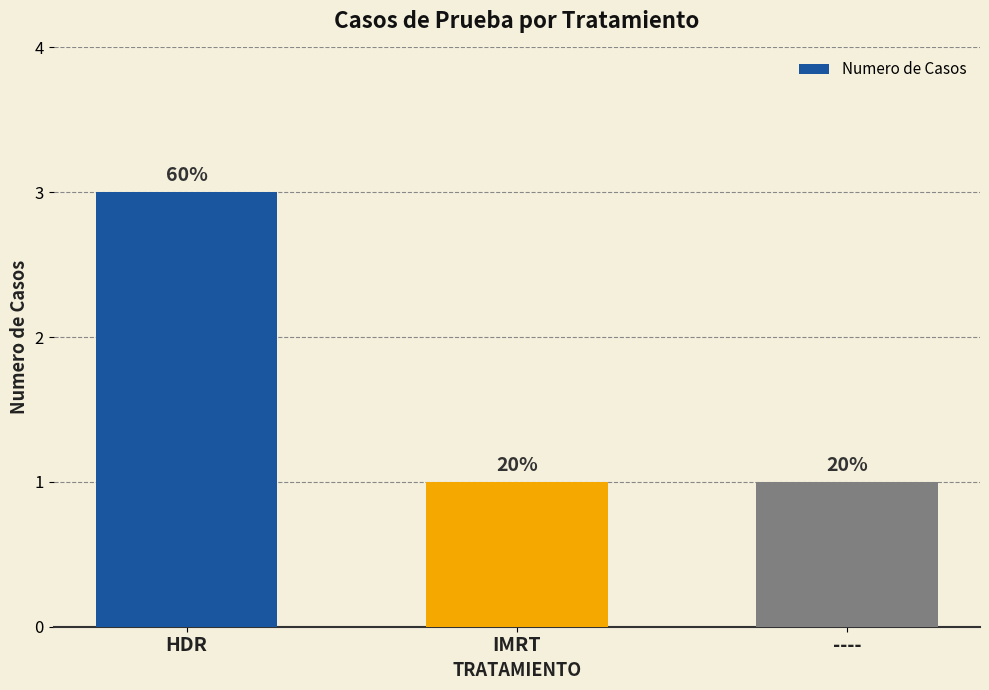

What is the maximum value shown in the chart?

3